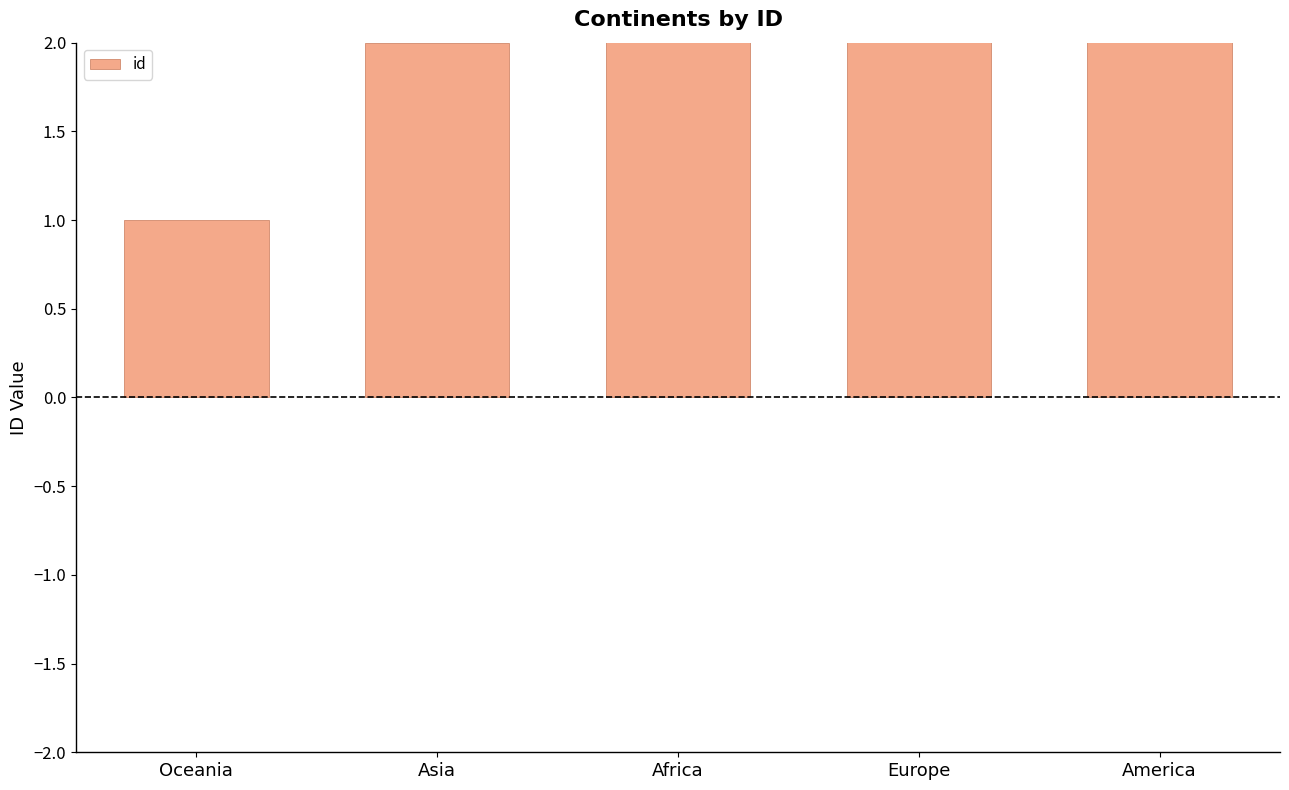

What is the change in value from Oceania to Asia?

+1